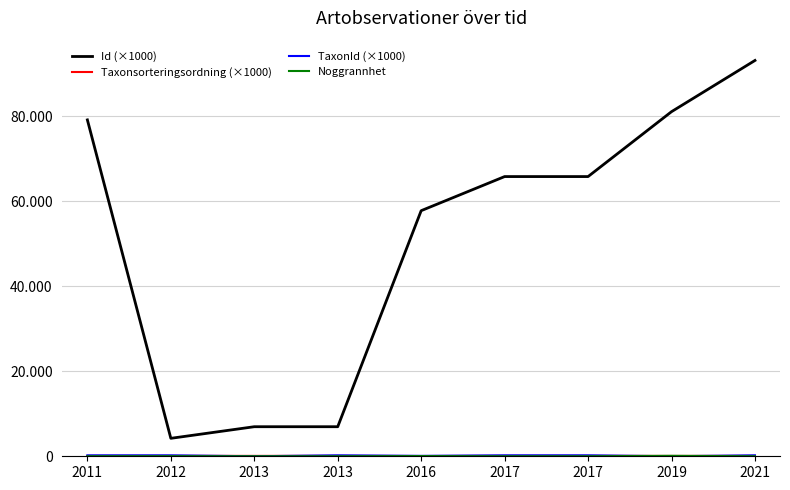

What is the sum of all Noggrannhet values?

248.0